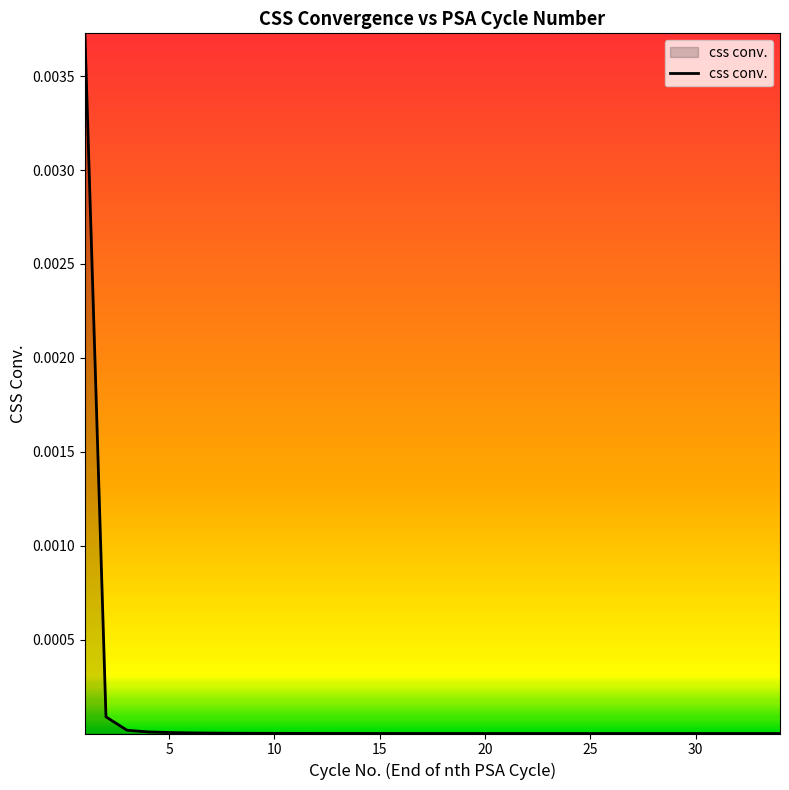

True or false: the data shows 0.0 at 5.

True